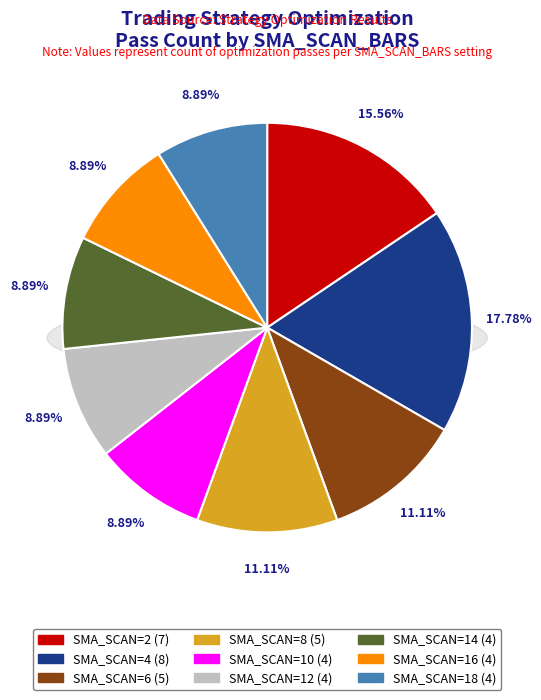

Does 8 represent more than half of the total?

No